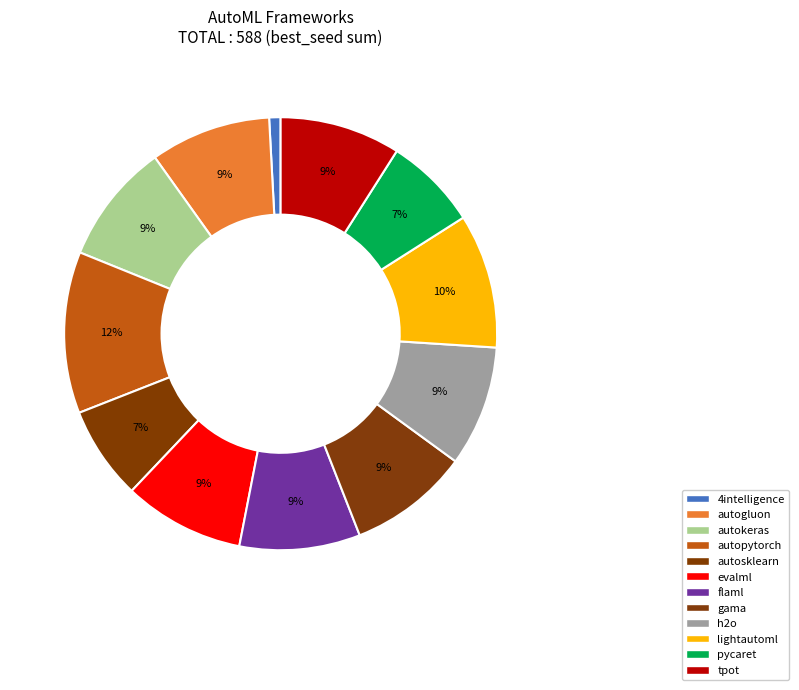

Combined, do 4intelligence and flaml account for over 50%?

No